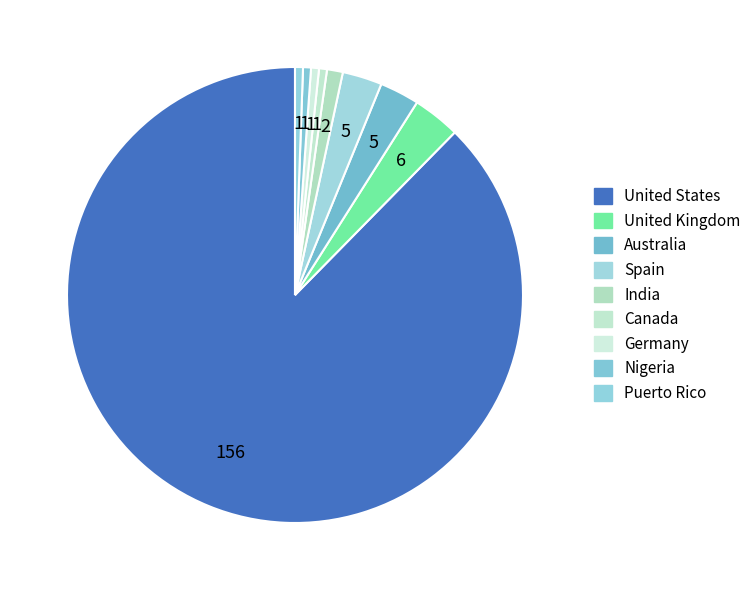

Rank the categories by value from highest to lowest.

United States, United Kingdom, Australia, Spain, India, Canada, Germany, Nigeria, Puerto Rico